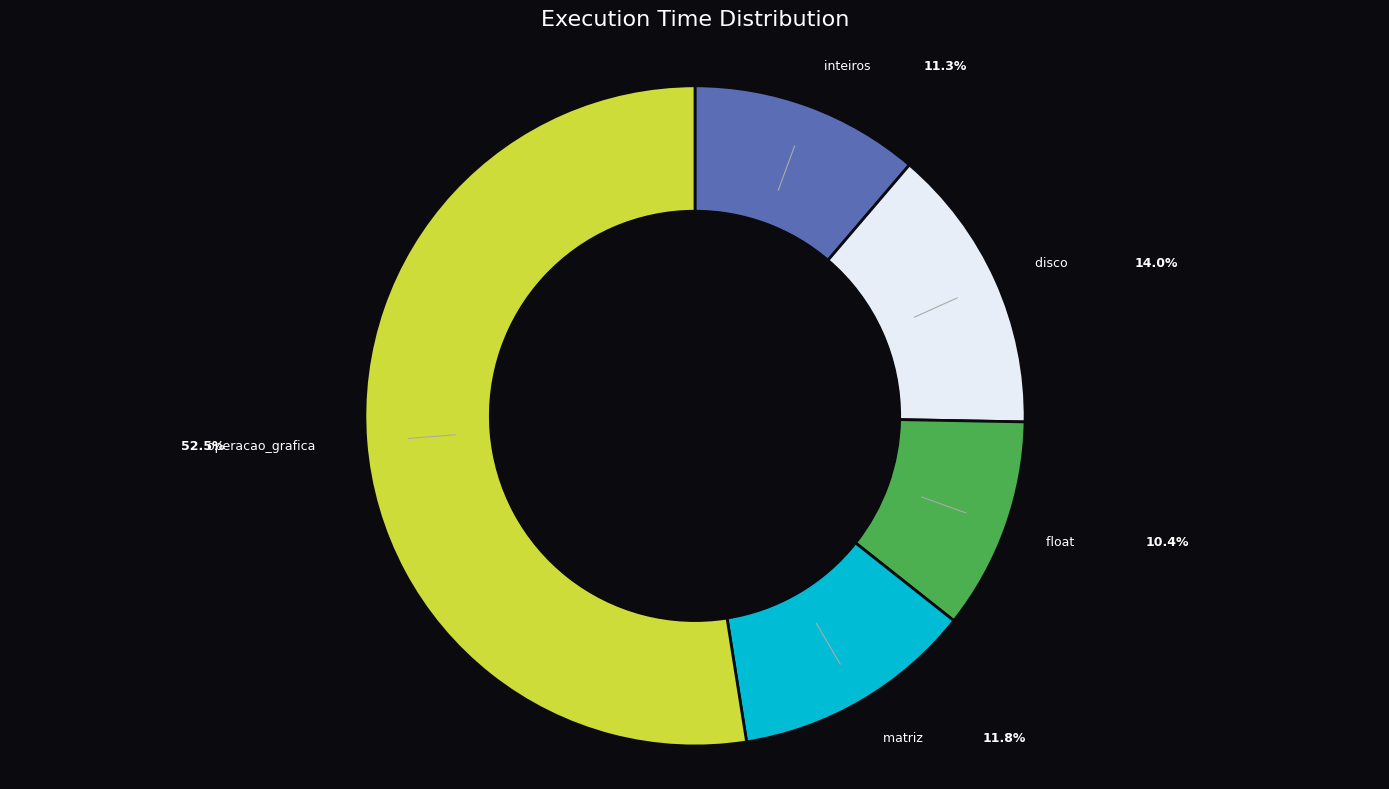

Combined, do inteiros and disco account for over 50%?

No